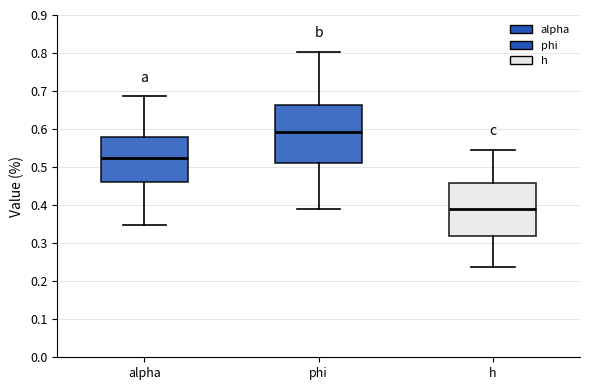

Which box has the lowest median line?

h